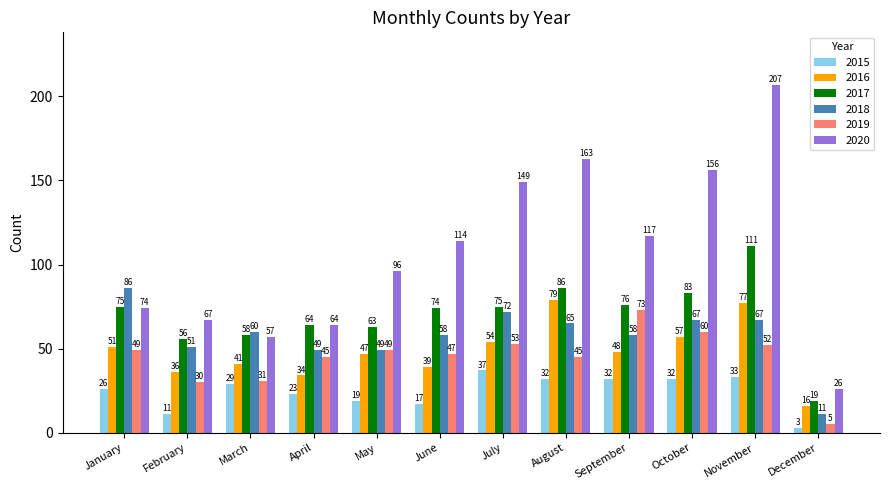

Is the value of 2015 at March greater than the value of 2018 at October?

No